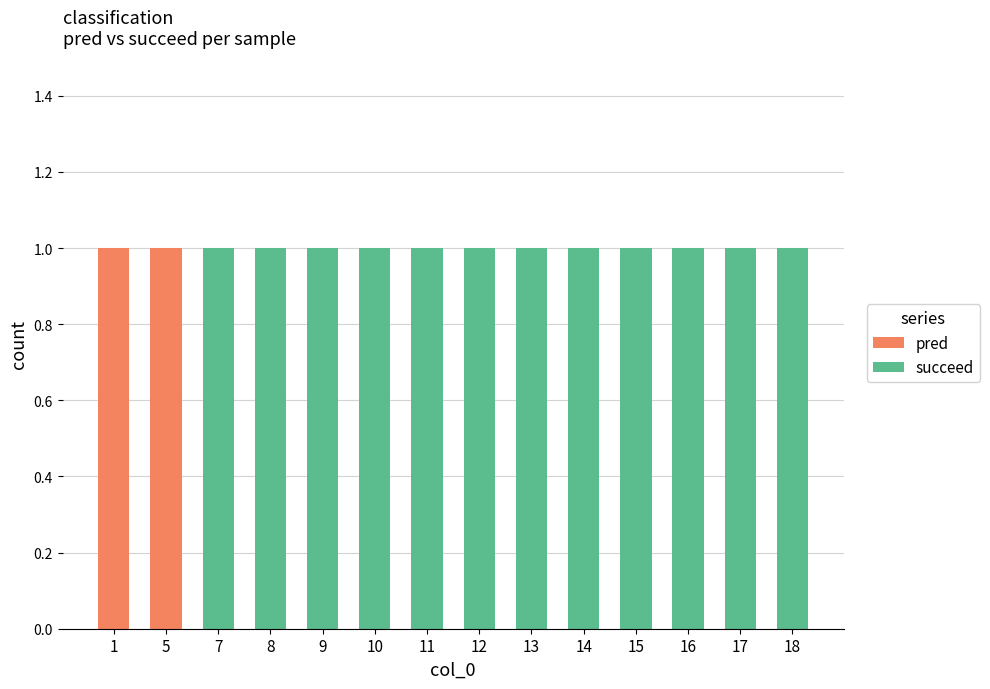

The pred series shows 1 at 18. True or false?

False